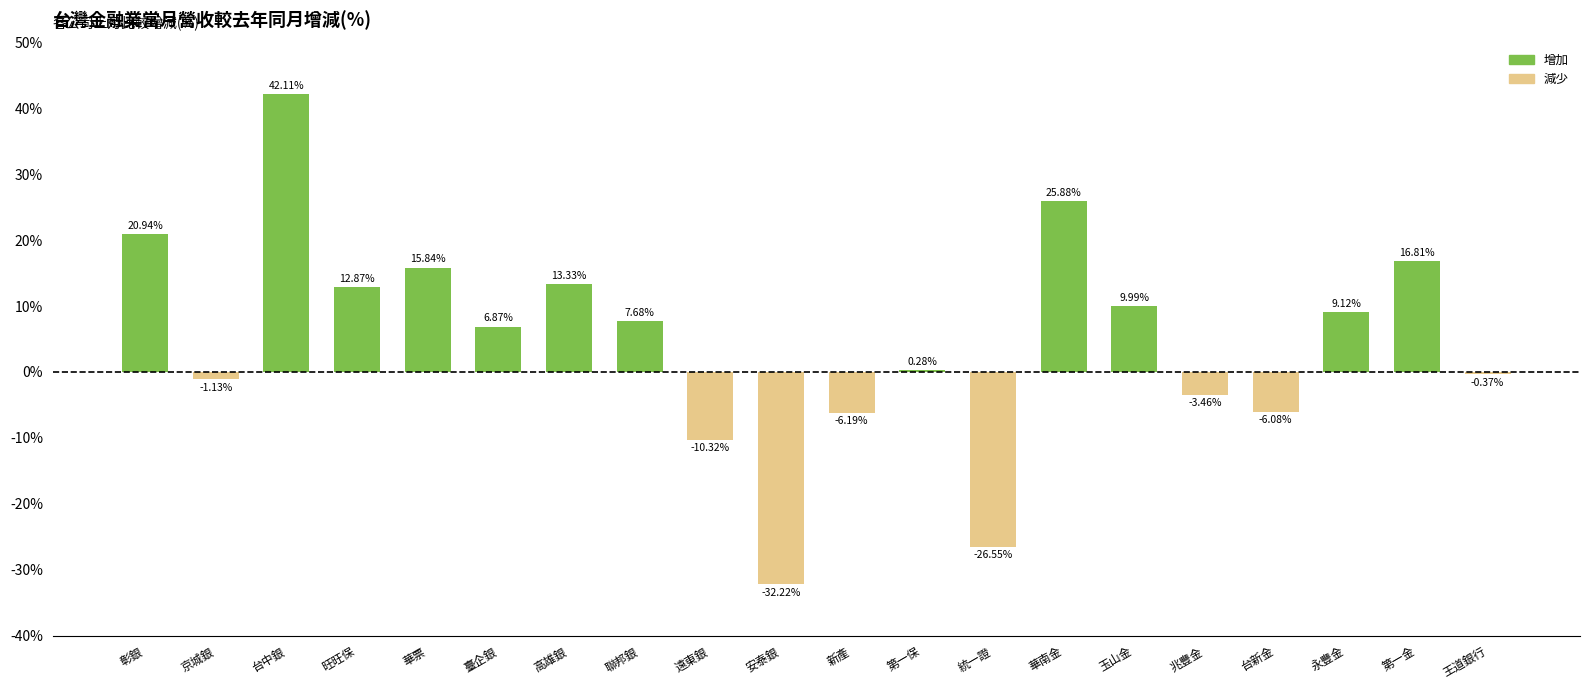

List the labels in order of value, largest first.

台中銀, 華南金, 彰銀, 第一金, 華票, 高雄銀, 旺旺保, 玉山金, 永豐金, 聯邦銀, 臺企銀, 第一保, 王道銀行, 京城銀, 兆豐金, 台新金, 新產, 遠東銀, 統一證, 安泰銀